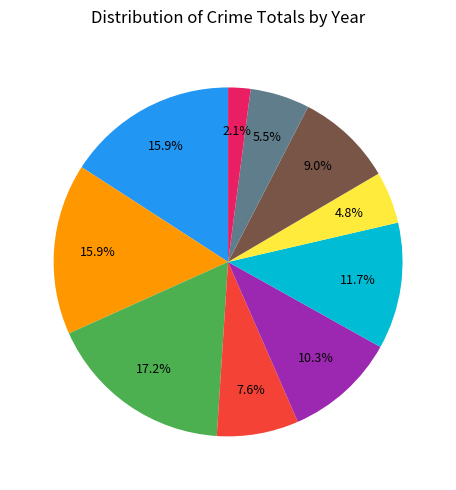

Is there a majority slice in this chart?

No